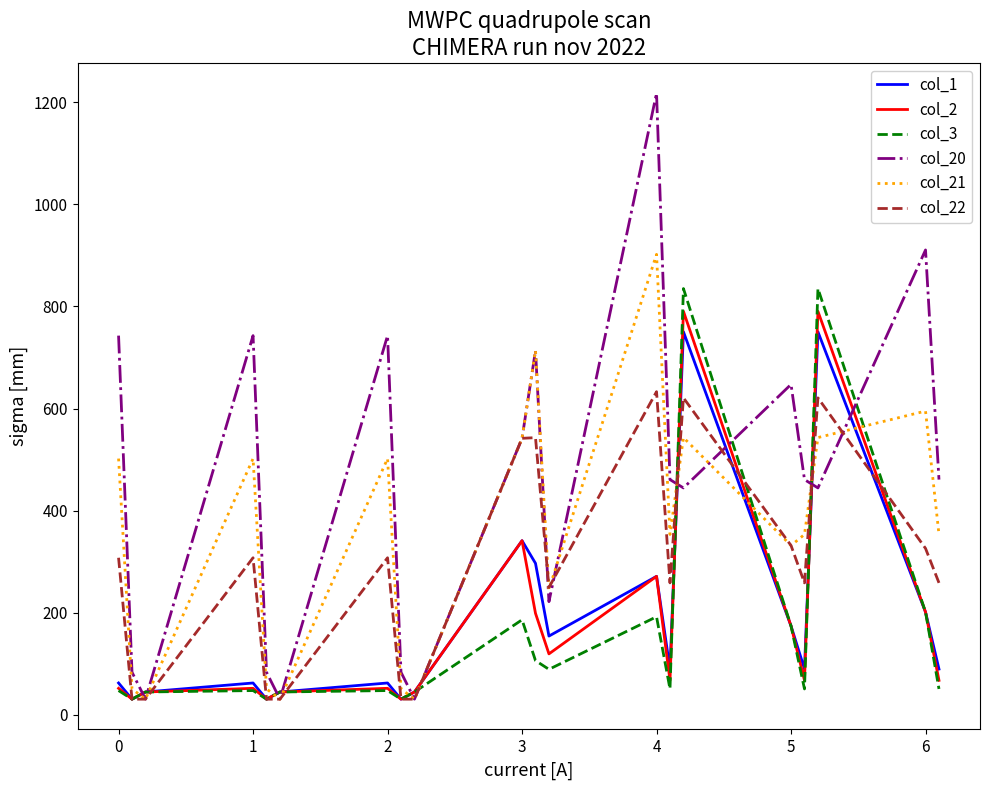

How many interior local peaks does the col_3 series have?

6